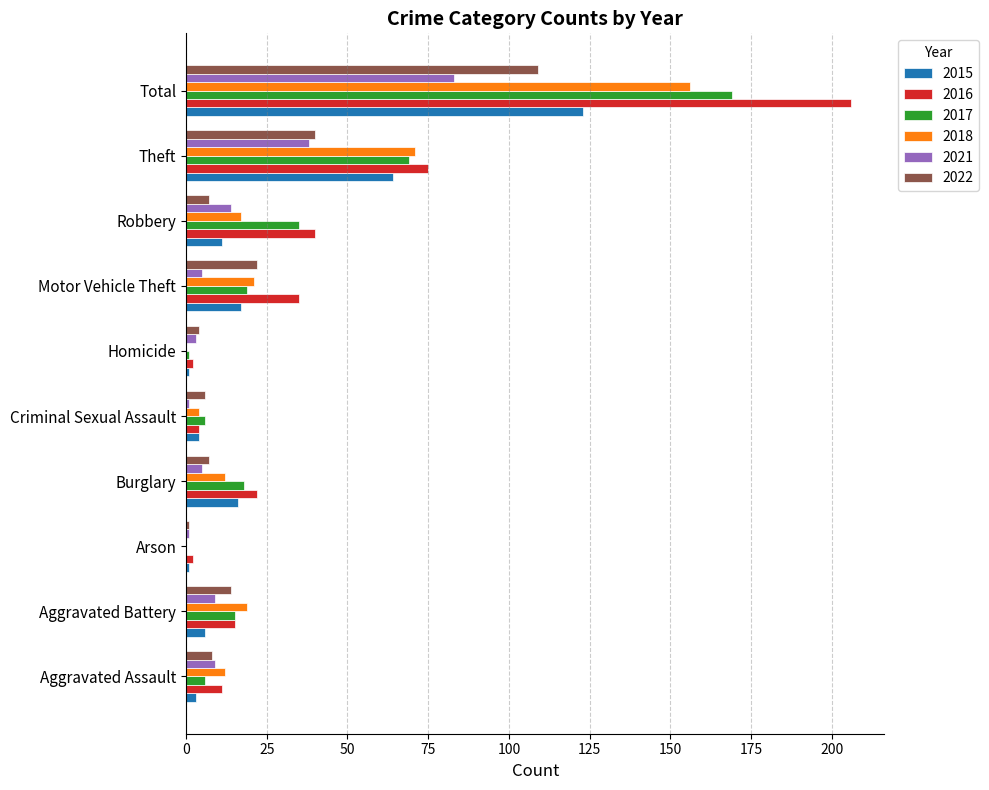

What is the sum of all 2022 values?

218